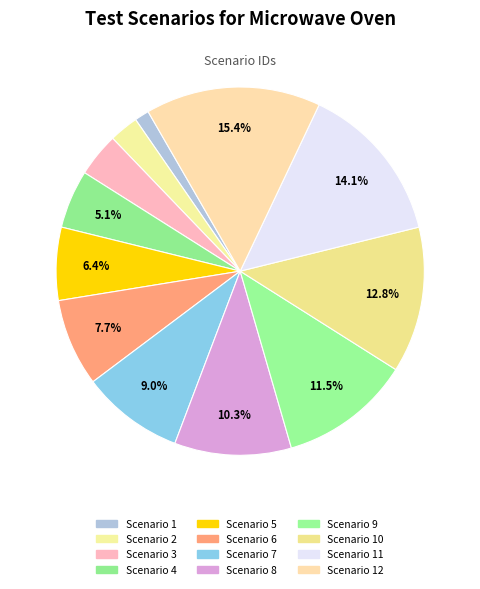

What is the change in value from Scenario 6 to Scenario 7?

+1